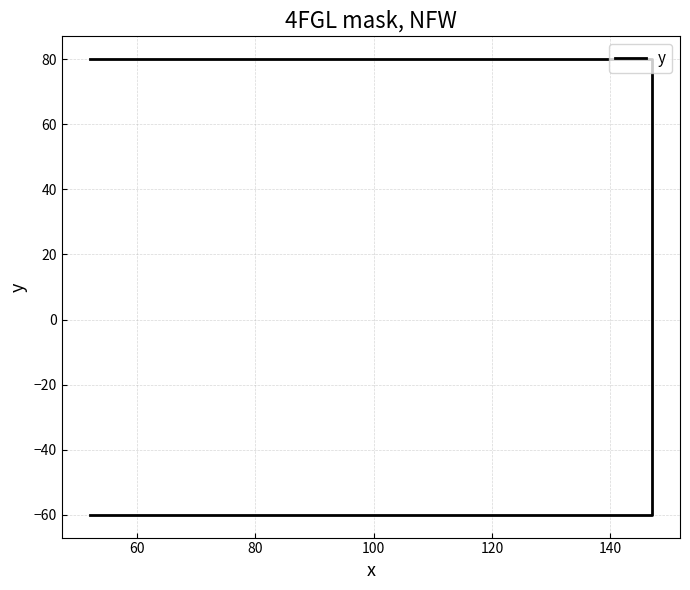

Is it true that the value at 60 is -60?

True